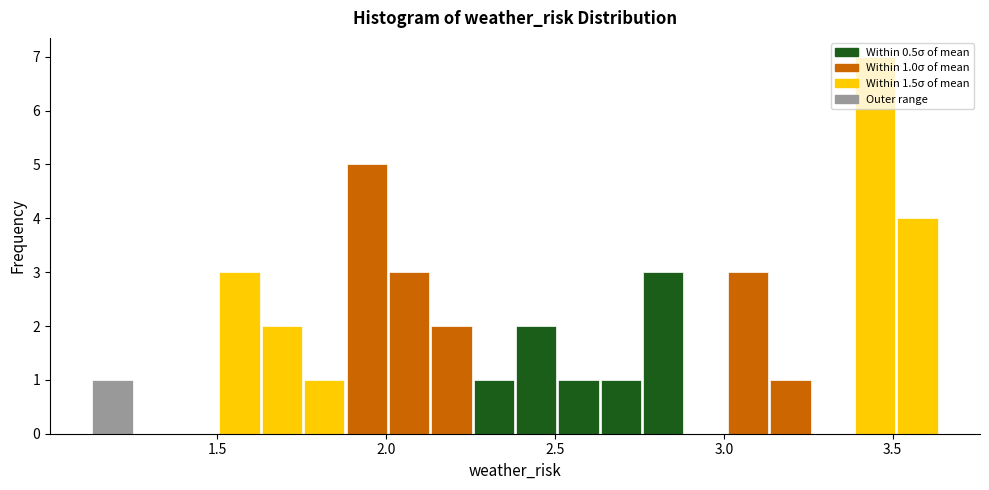

Read against the x-axis, roughly where is the centre of the tallest bar?

3.45